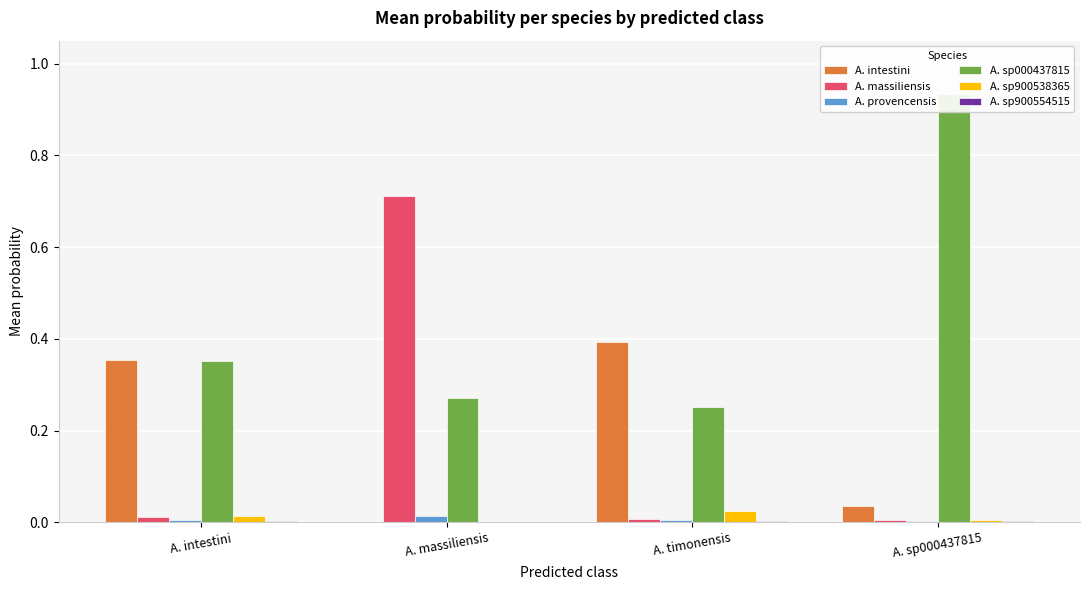

Is the value of A. provencensis at A. massiliensis greater than the value of A. massiliensis at A. timonensis?

Yes